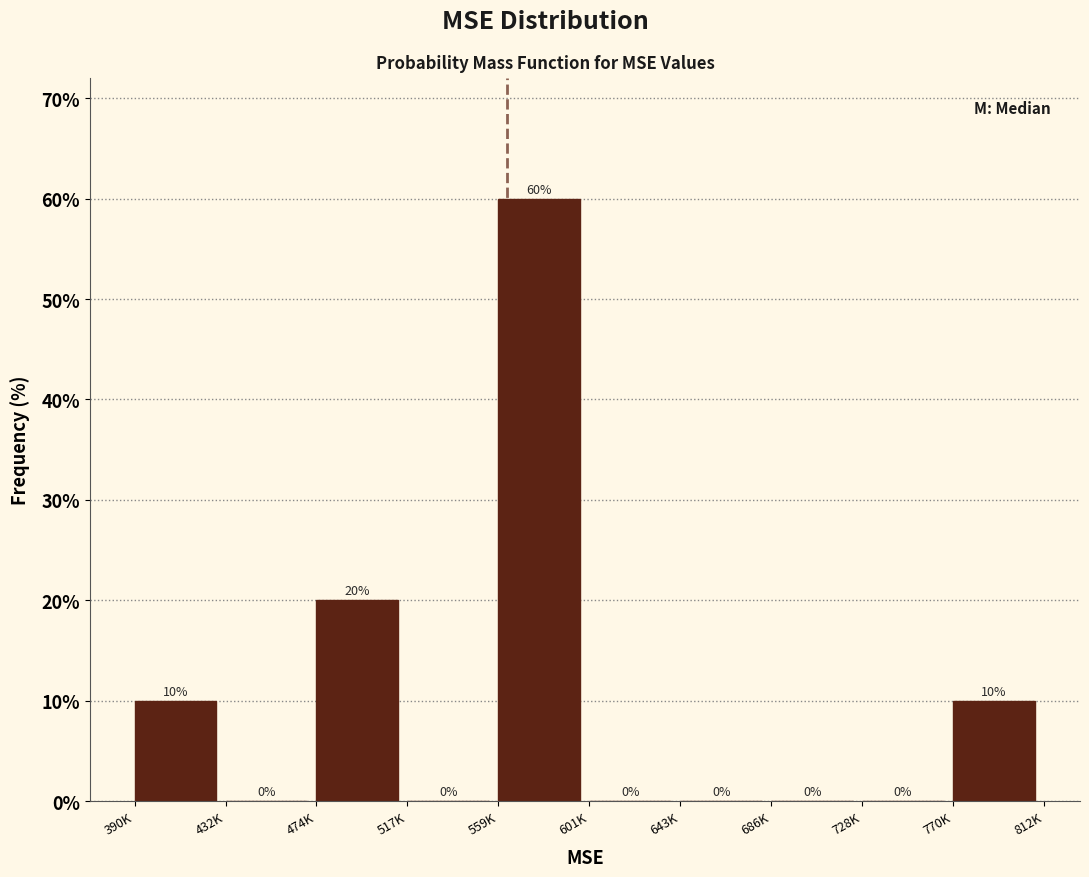

Reading left to right, list all the values displayed in this chart.

390K=10	432K=0	474K=20	517K=0	559K=60	601K=0	643K=0	686K=0	728K=0	770K=10